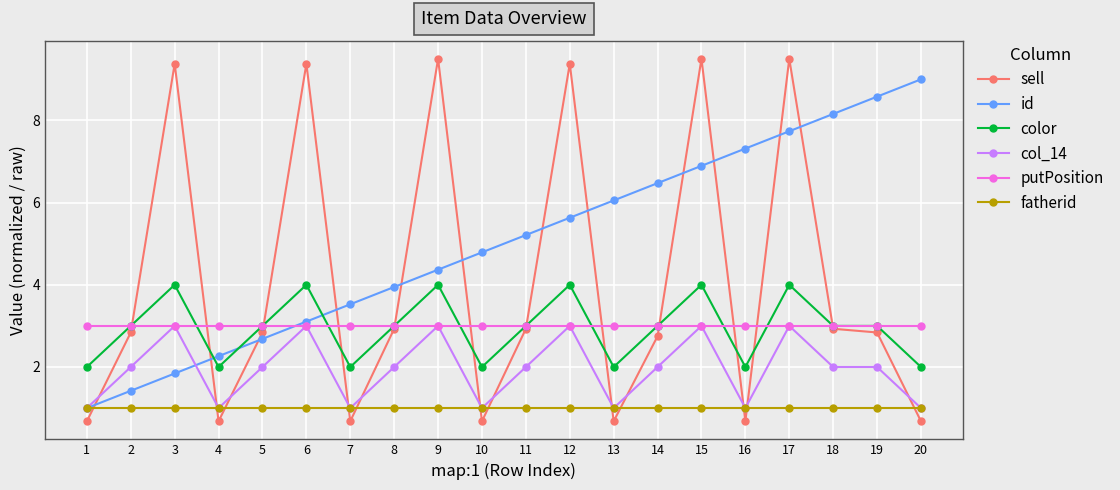

Reading left to right, transcribe all the data shown in this chart.

sell: 0.7	2.8	9.4	0.7	2.8	9.4	0.7	2.9	9.5	0.7	2.9	9.4	0.7	2.8	9.5	0.7	9.5	2.9	2.8	0.7
id: 1.0	1.4	1.8	2.3	2.7	3.1	3.5	3.9	4.4	4.8	5.2	5.6	6.1	6.5	6.9	7.3	7.7	8.2	8.6	9.0
color: 2.0	3.0	4.0	2.0	3.0	4.0	2.0	3.0	4.0	2.0	3.0	4.0	2.0	3.0	4.0	2.0	4.0	3.0	3.0	2.0
col_14: 1.0	2.0	3.0	1.0	2.0	3.0	1.0	2.0	3.0	1.0	2.0	3.0	1.0	2.0	3.0	1.0	3.0	2.0	2.0	1.0
putPosition: 3.0	3.0	3.0	3.0	3.0	3.0	3.0	3.0	3.0	3.0	3.0	3.0	3.0	3.0	3.0	3.0	3.0	3.0	3.0	3.0
fatherid: 1.0	1.0	1.0	1.0	1.0	1.0	1.0	1.0	1.0	1.0	1.0	1.0	1.0	1.0	1.0	1.0	1.0	1.0	1.0	1.0